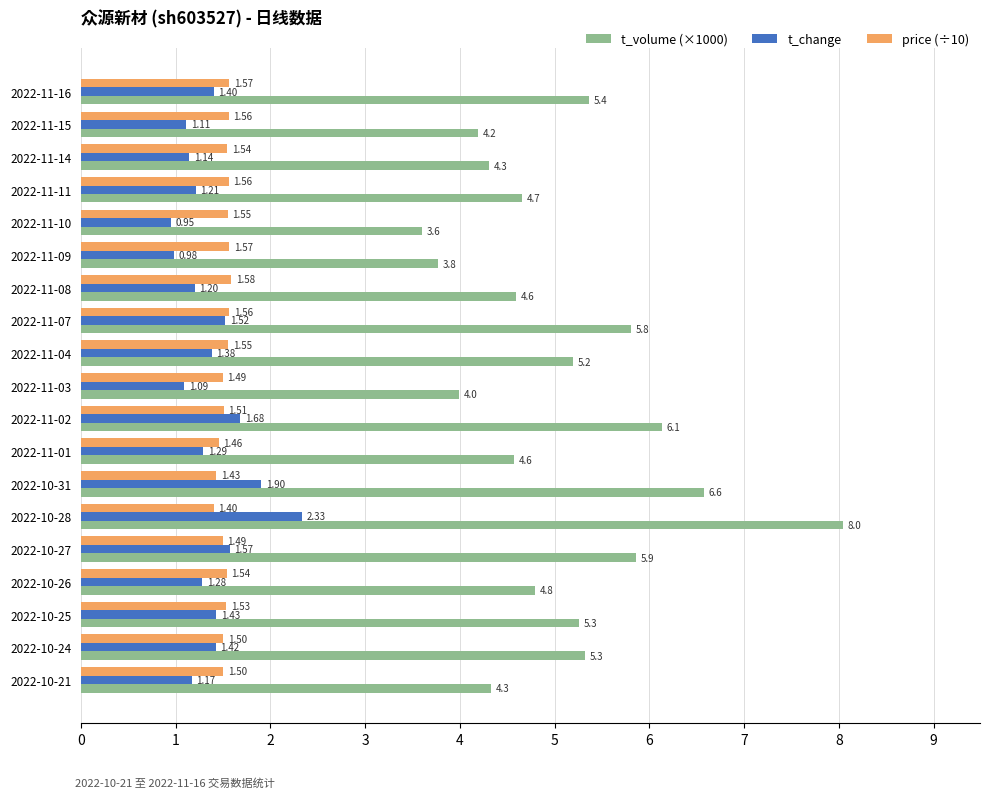

At how many categories does at least one series exceed 4?

16